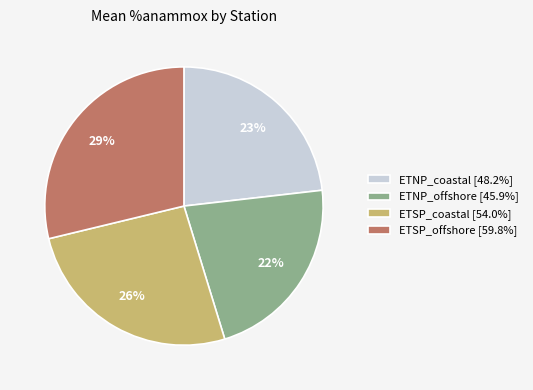

To the nearest percent, what portion does ETNP_coastal represent?

23%